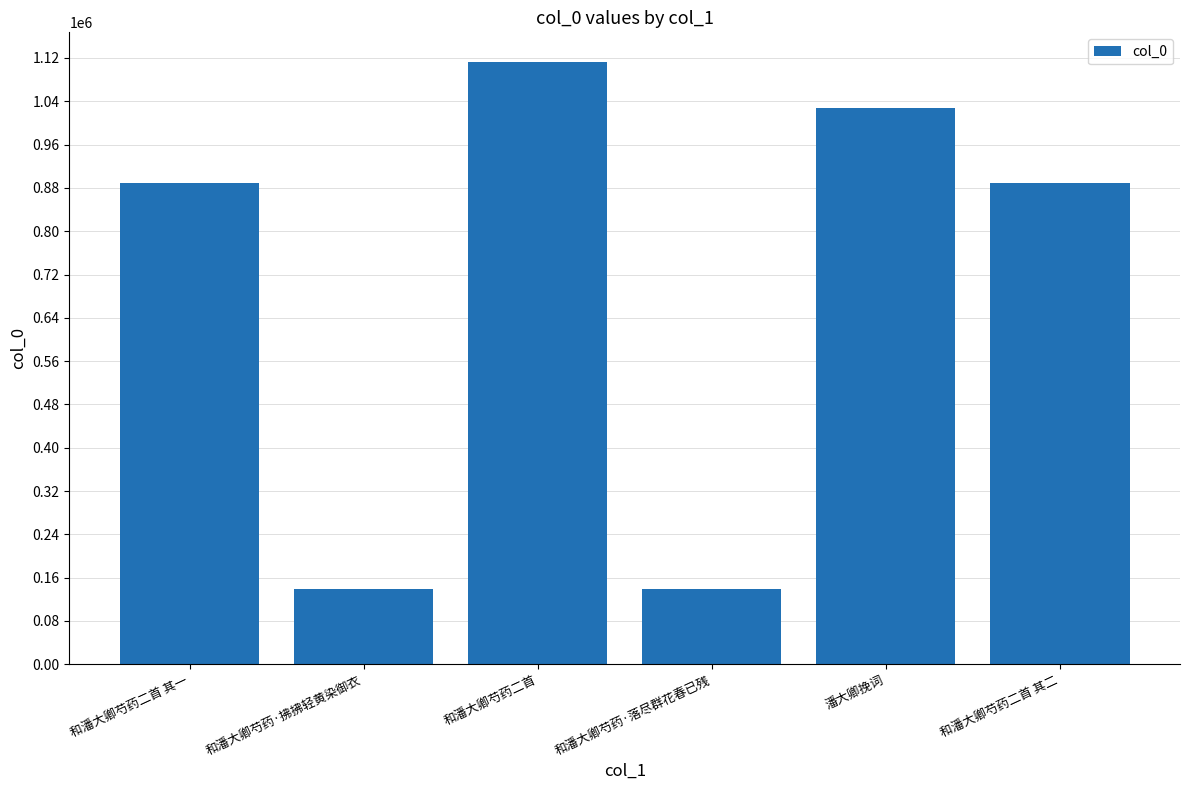

Which label corresponds to the largest value in the chart?

和潘大卿芍药二首